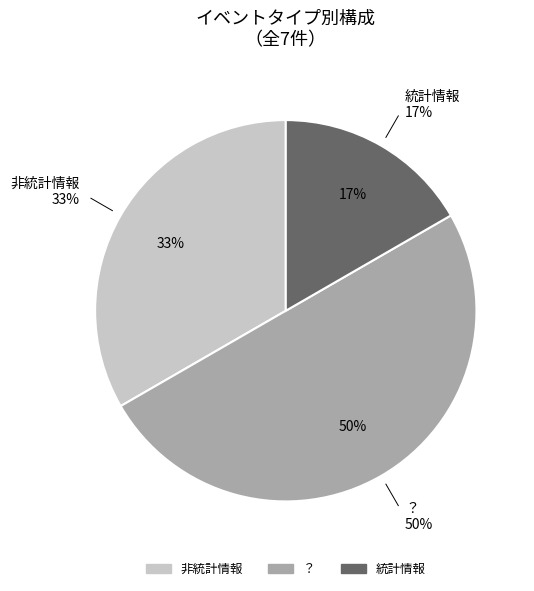

How many slices are in this pie chart?

3